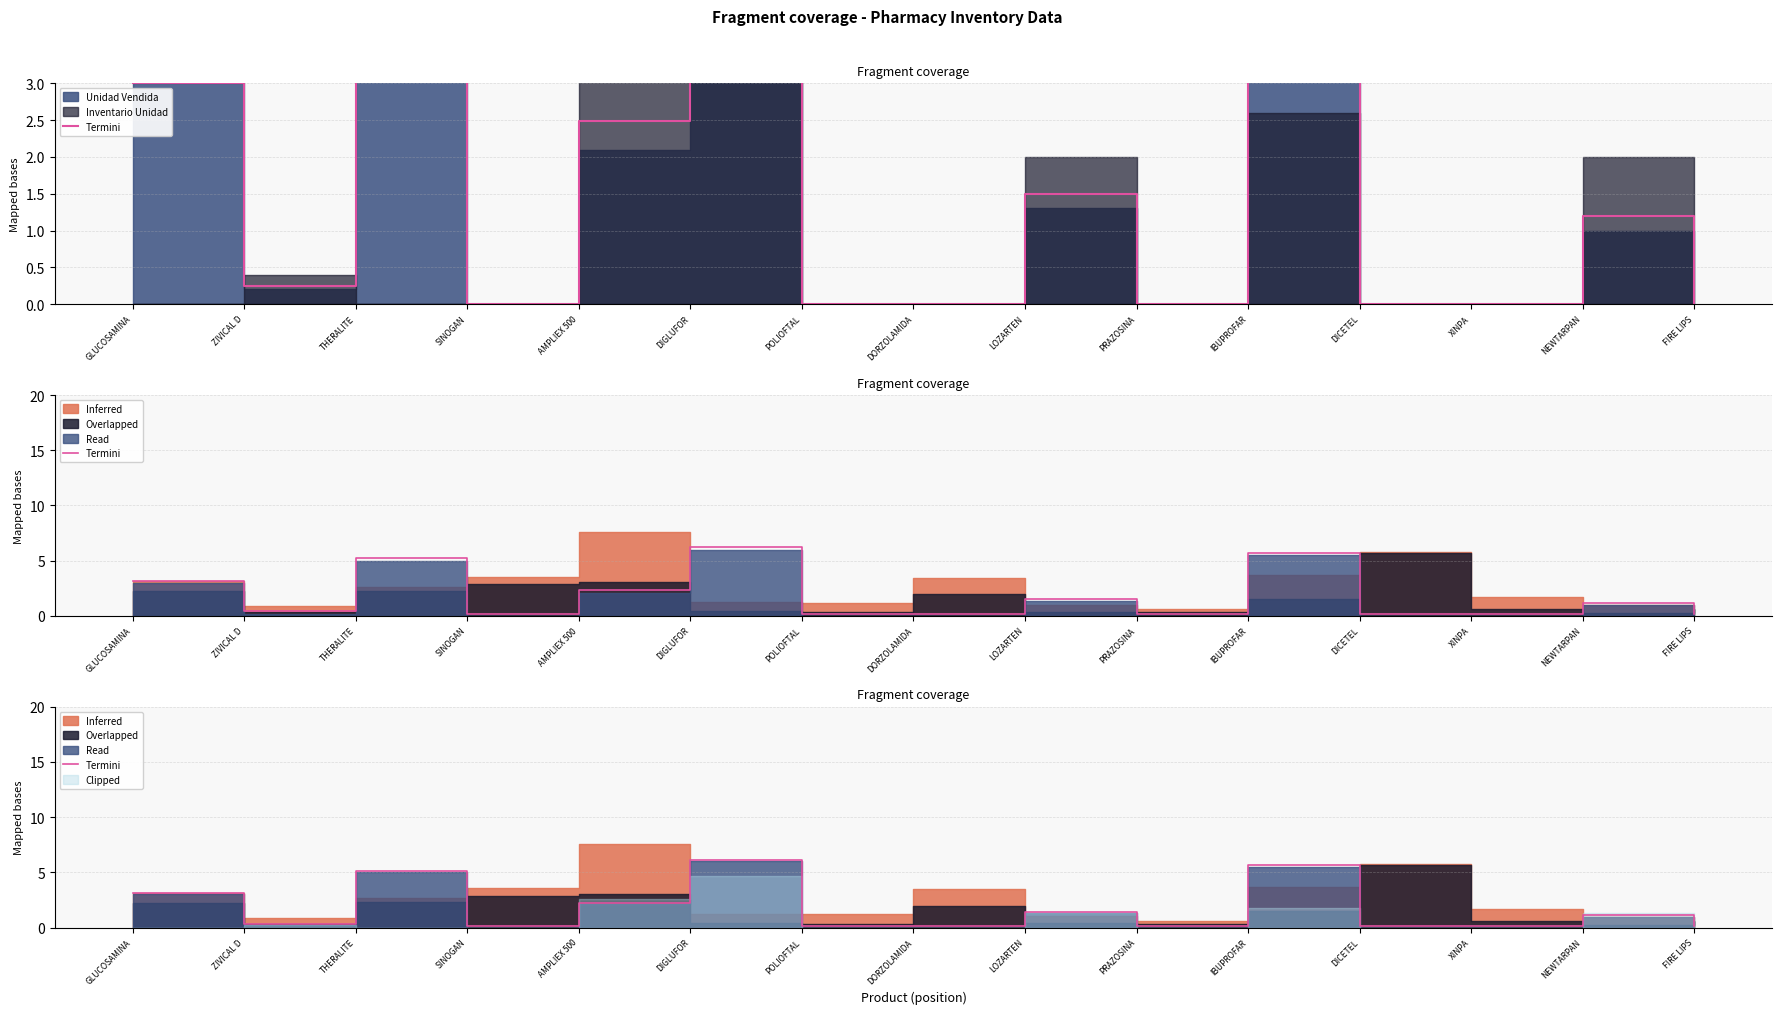

Reading left to right, transcribe all the data shown in this chart.

GLUCOSAMINA=3.1	ZIVICAL D=0.3	THERALITE=5.2	SINOGAN=0.1	AMPLIEX 500=2.2	DIGLUFOR=6.2	POLIOFTAL=0.1	DORZOLAMIDA=0.1	LOZARTEN=1.4	PRAZOSINA=0.1	IBUPROFAR=5.7	DICETEL=0.1	XINPA=0.1	NEWTARPAN=1.1	FIRE LIPS=0.1